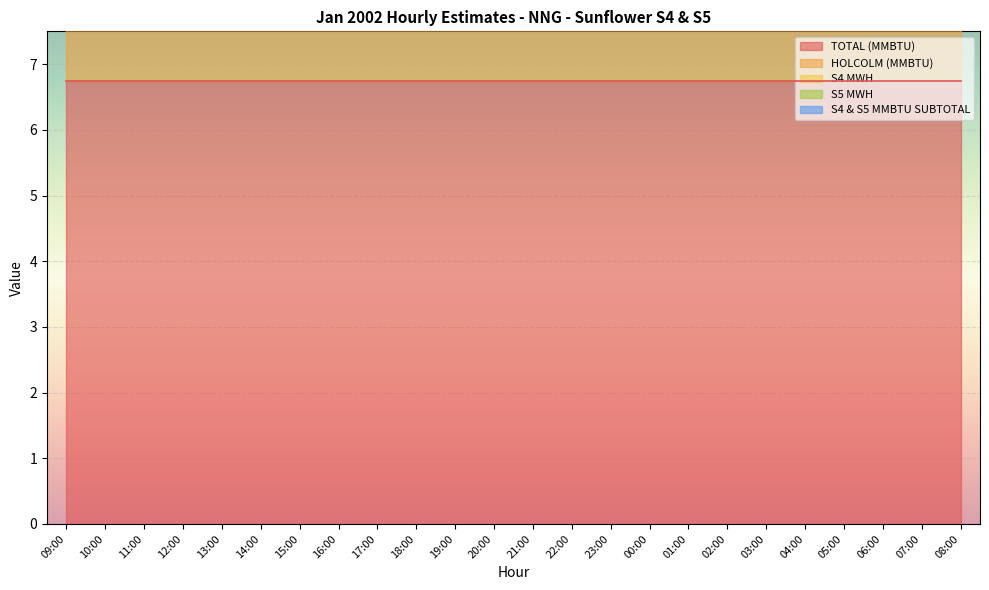

Reading right to left, list all the values displayed in this chart.

TOTAL (MMBTU): 6.8	6.8	6.8	6.8	6.8	6.8	6.8	6.8	6.8	6.8	6.8	6.8	6.8	6.8	6.8	6.8	6.8	6.8	6.8	6.8	6.8	6.8	6.8	6.8
HOLCOLM (MMBTU): 6.8	6.8	6.8	6.8	6.8	6.8	6.8	6.8	6.8	6.8	6.8	6.8	6.8	6.8	6.8	6.8	6.8	6.8	6.8	6.8	6.8	6.8	6.8	6.8
S4 MWH: 0.0	0.0	0.0	0.0	0.0	0.0	0.0	0.0	0.0	0.0	0.0	0.0	0.0	0.0	0.0	0.0	0.0	0.0	0.0	0.0	0.0	0.0	0.0	0.0
S5 MWH: 0.0	0.0	0.0	0.0	0.0	0.0	0.0	0.0	0.0	0.0	0.0	0.0	0.0	0.0	0.0	0.0	0.0	0.0	0.0	0.0	0.0	0.0	0.0	0.0
S4 & S5 MMBTU SUBTOTAL: 0.0	0.0	0.0	0.0	0.0	0.0	0.0	0.0	0.0	0.0	0.0	0.0	0.0	0.0	0.0	0.0	0.0	0.0	0.0	0.0	0.0	0.0	0.0	0.0